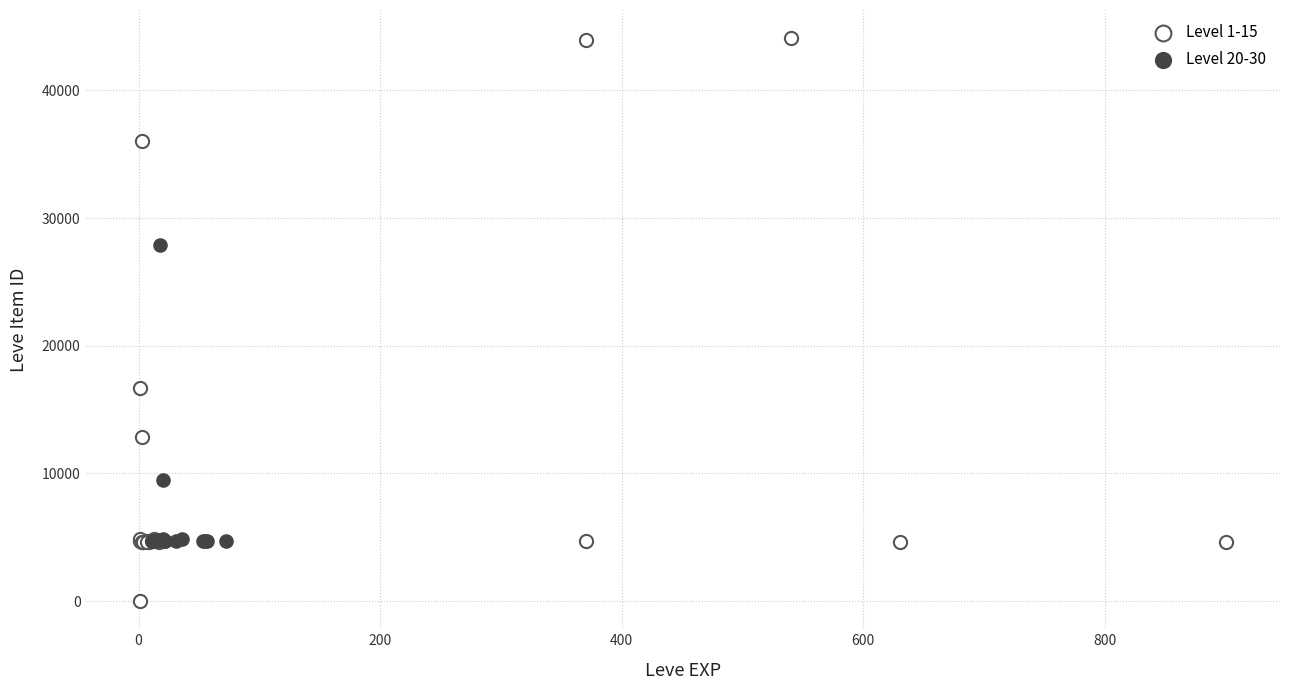

Which series has the largest Y range (max minus min)?

Level 1-15